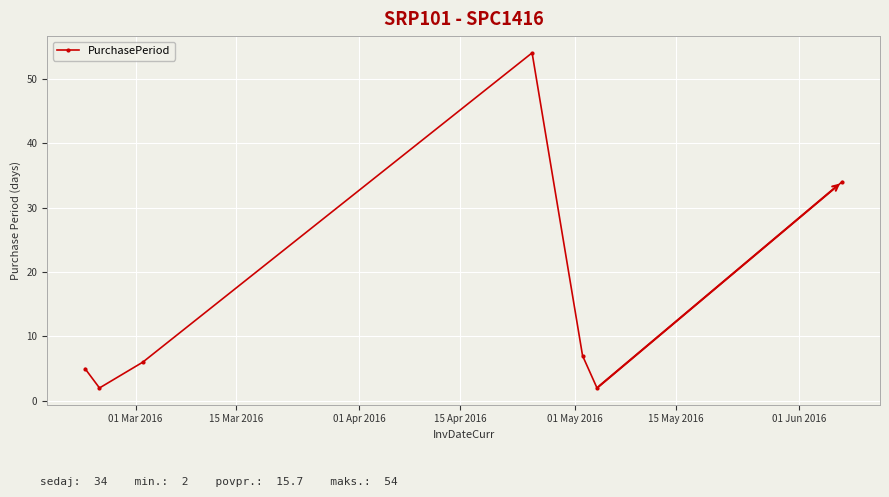

What is the greatest value displayed?

54